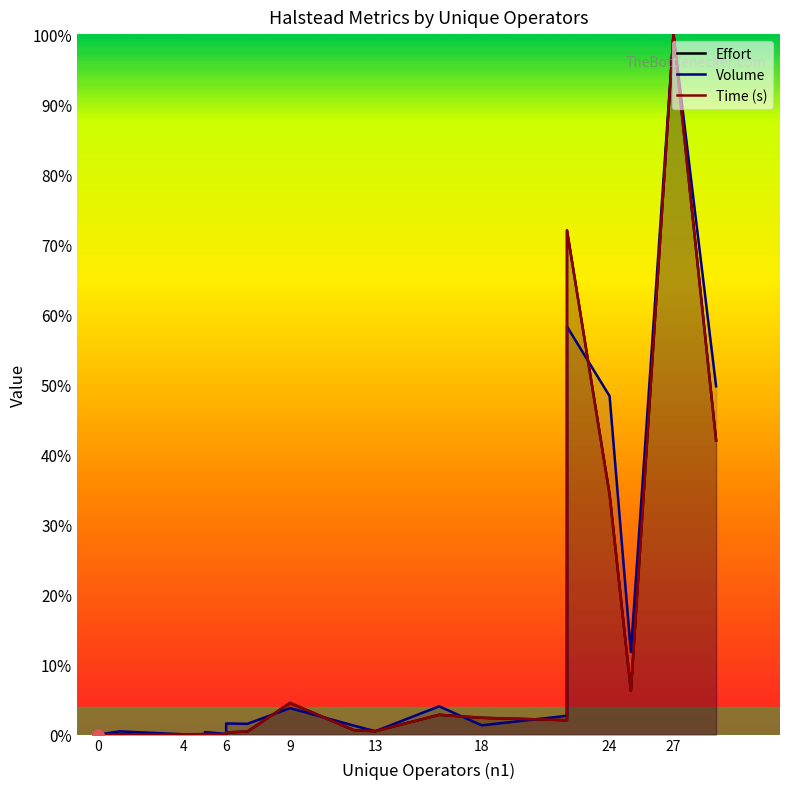

Which series reaches the maximum Y coordinate?

Effort